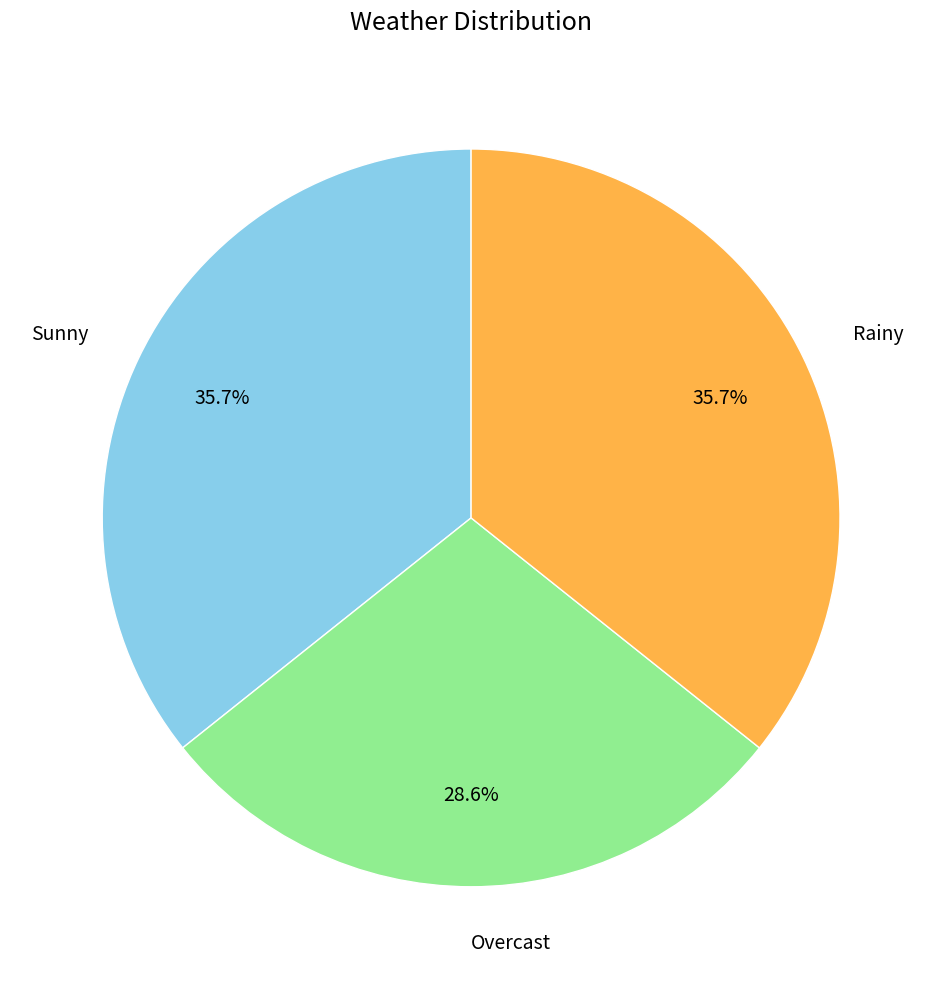

Which has a higher value, Rainy or Overcast?

Rainy